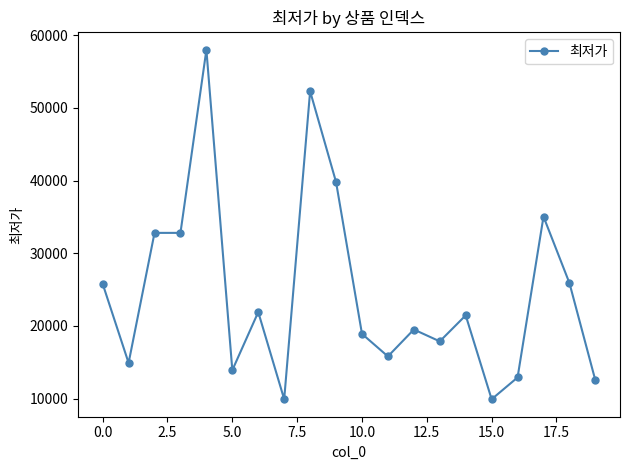

What is the difference between the maximum and minimum values?

48100